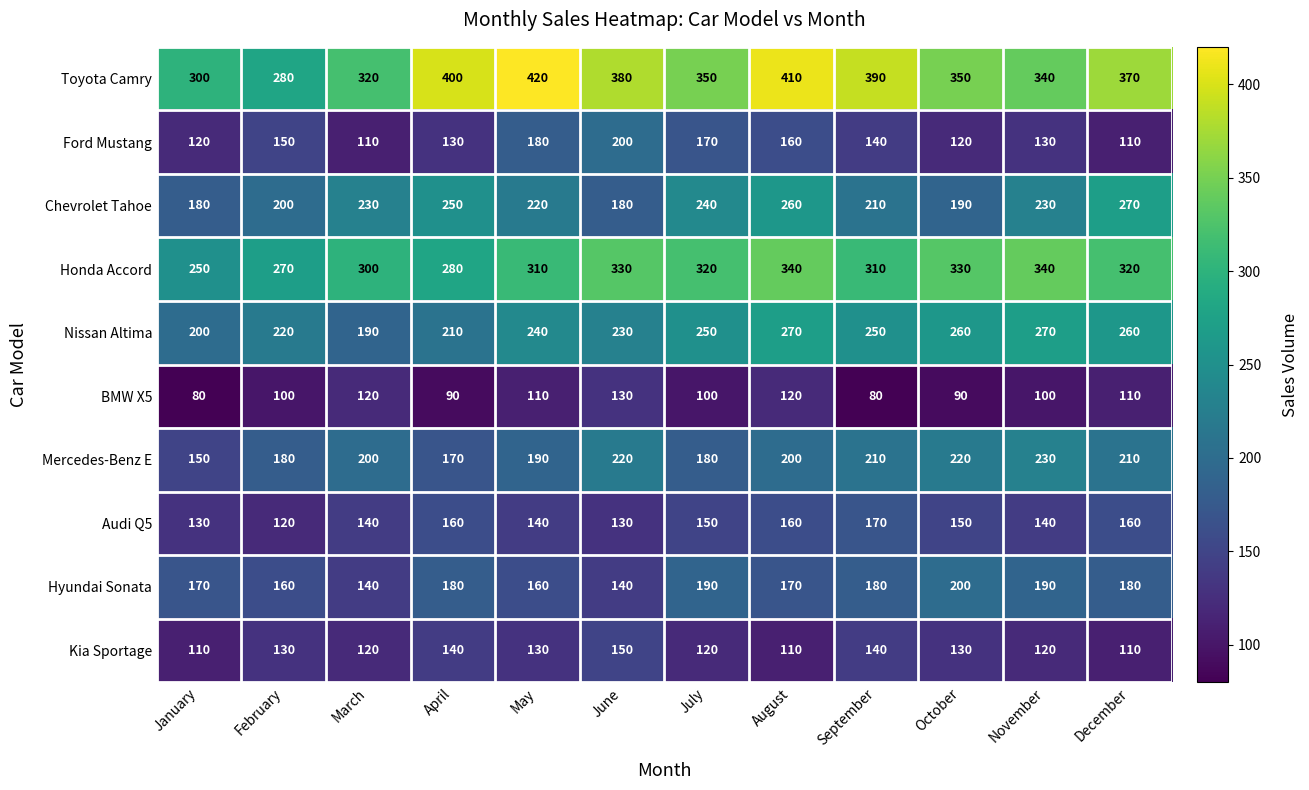

What is the sum of all Honda Accord values?

3700